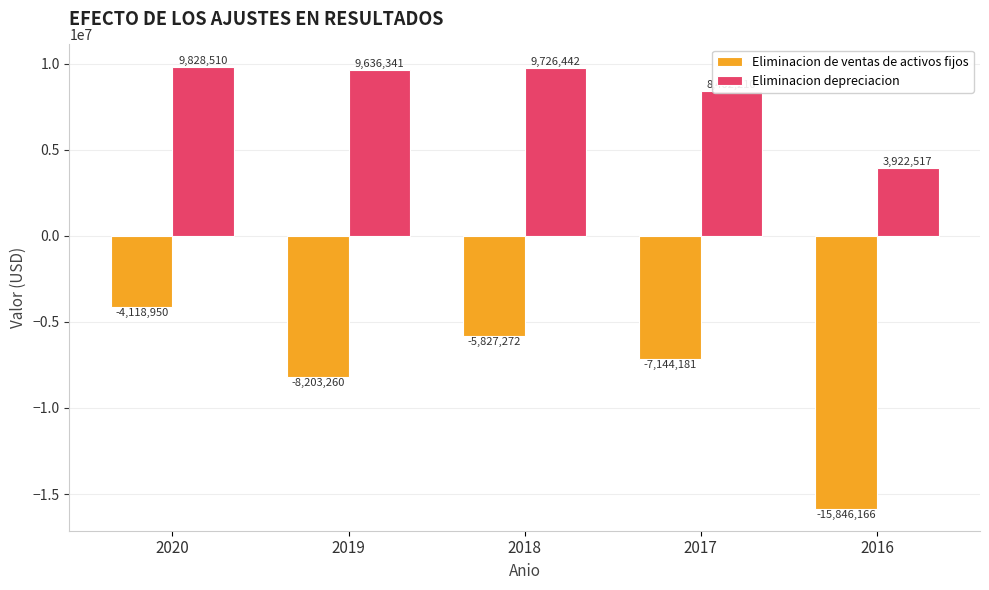

What is the highest value of the Eliminacion depreciacion series?

9828510.0